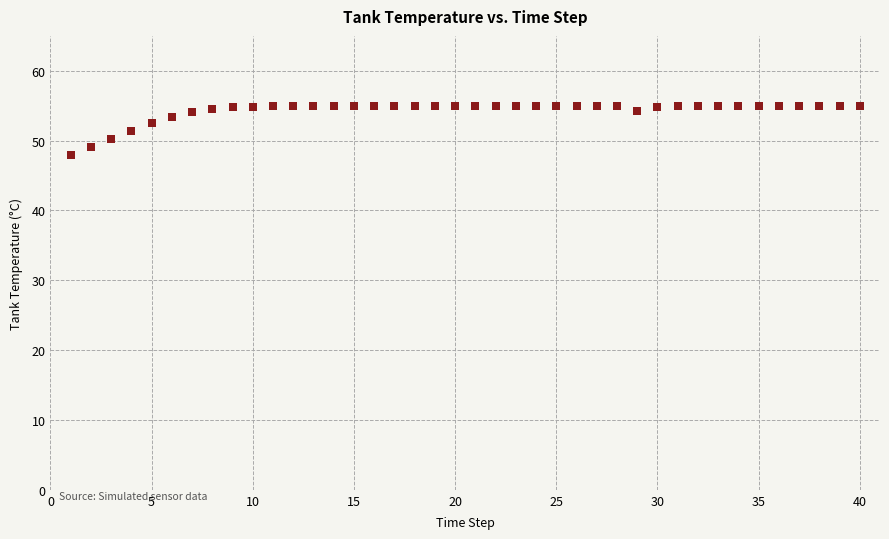

What is the range of X values (max minus min)?

39.0